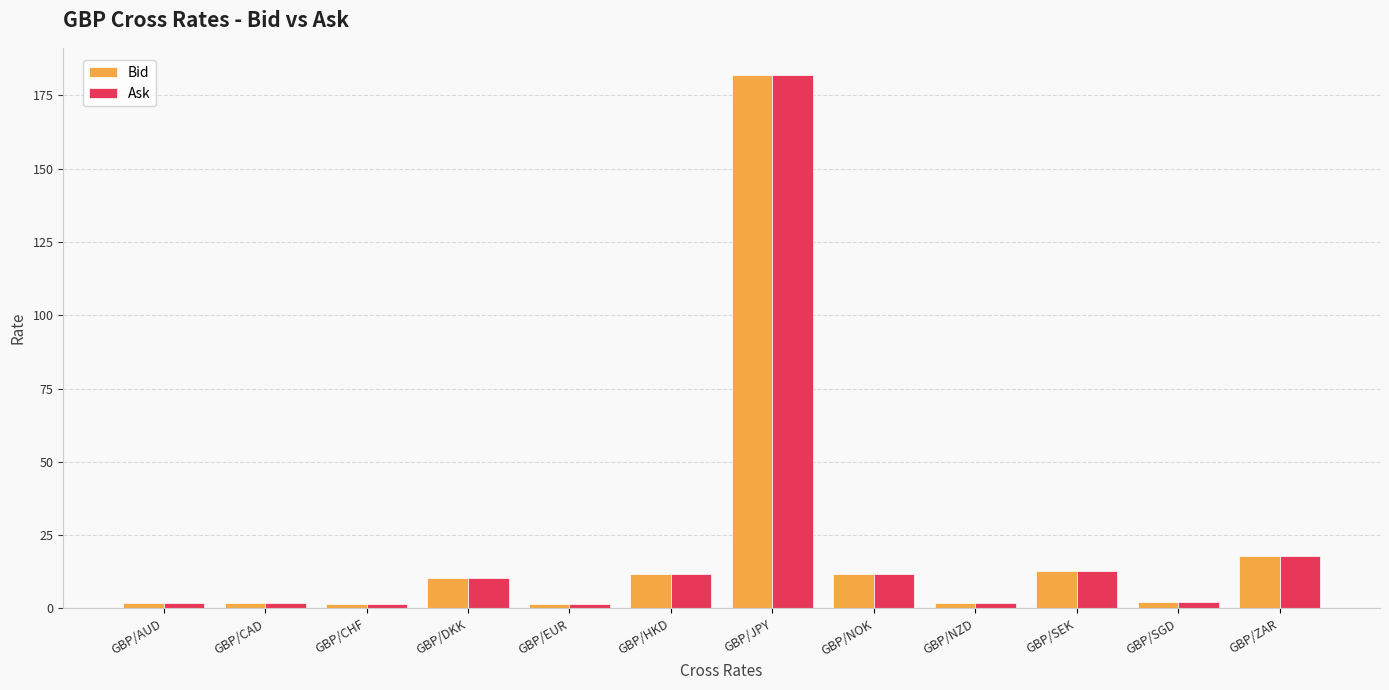

What is the sum of all Bid values?

257.3